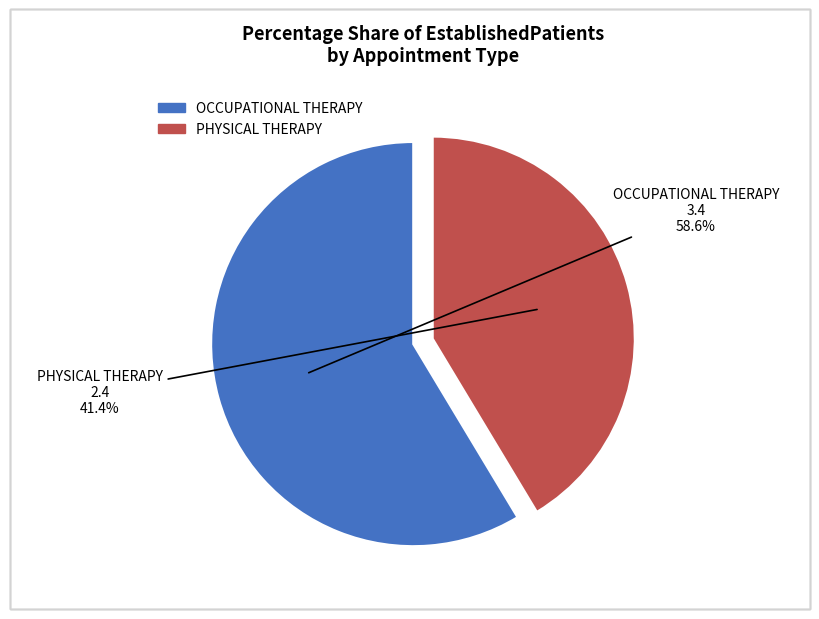

To the nearest percent, what portion does OCCUPATIONAL THERAPY represent?

59%